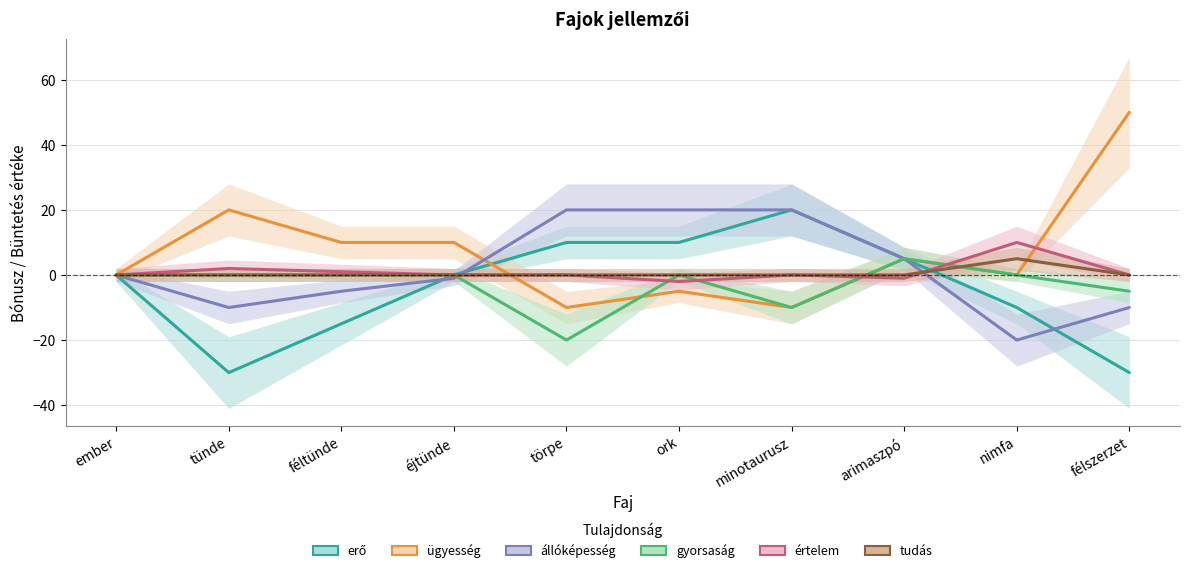

What is the value of the erő point at the 5th from the left?

10